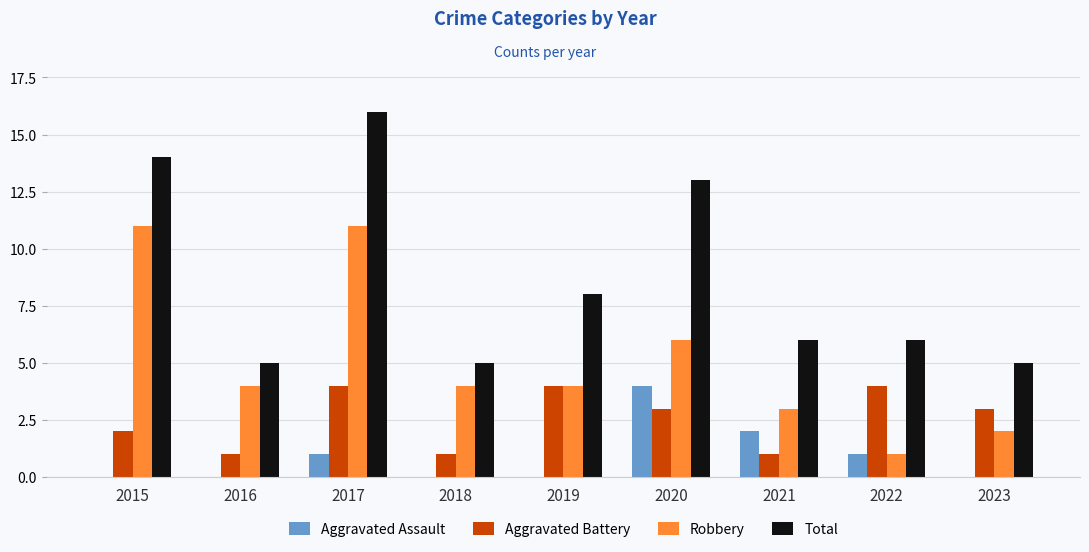

At which category is the sum across all series the highest?

2017